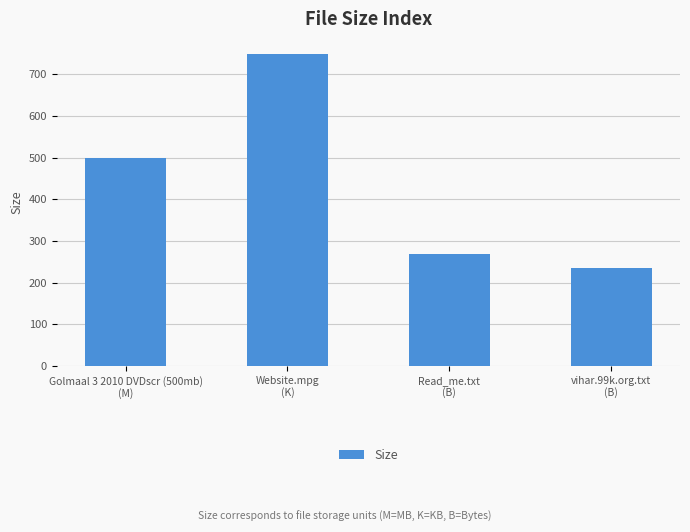

How many data points are less than 498?

2